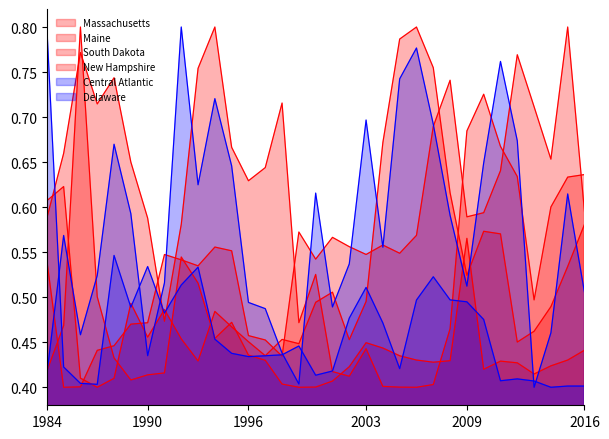

What is the difference between the second highest and second lowest values in the South Dakota series?

0.4